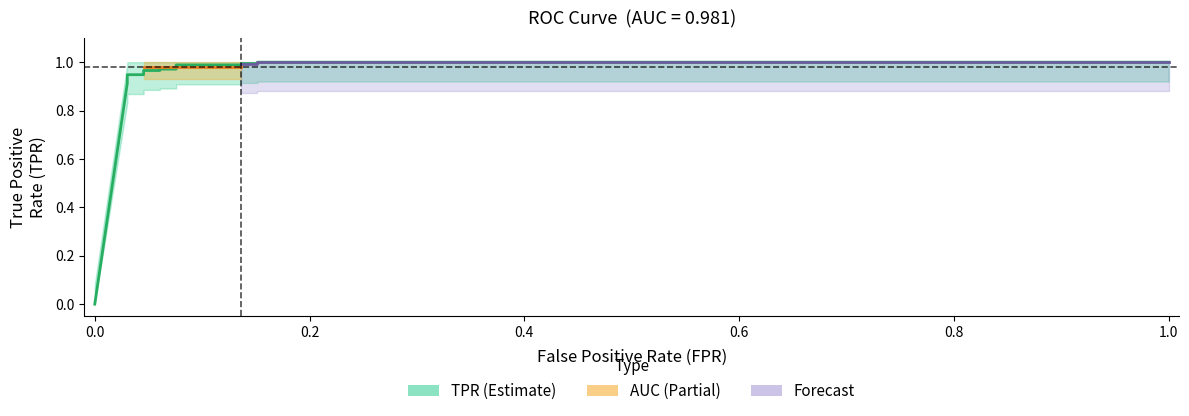

How many distinct data groups are displayed?

3